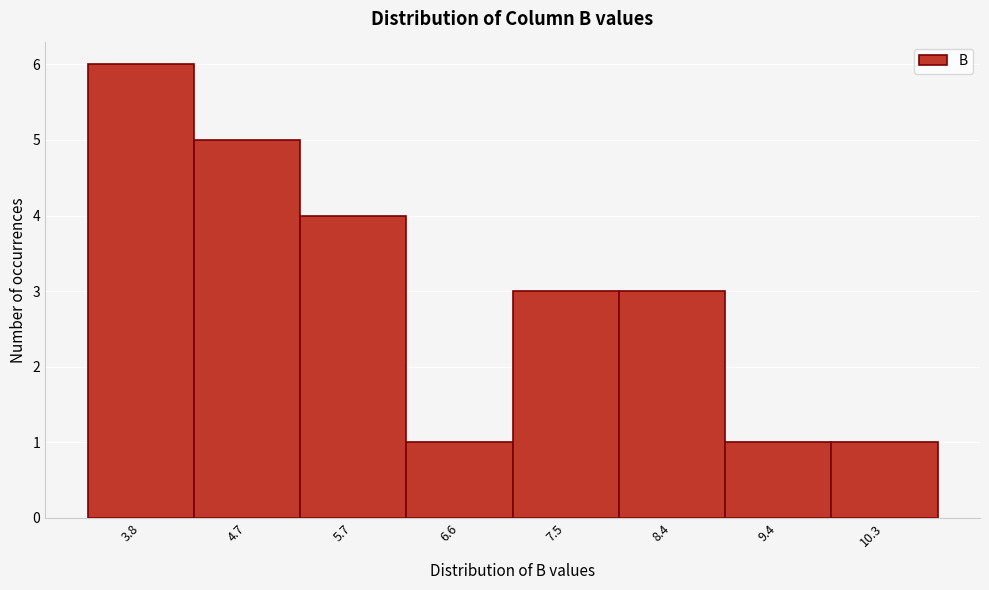

Reading right to left, what are all the values shown in this chart?

10.3=1	9.4=1	8.4=3	7.5=3	6.6=1	5.7=4	4.7=5	3.8=6